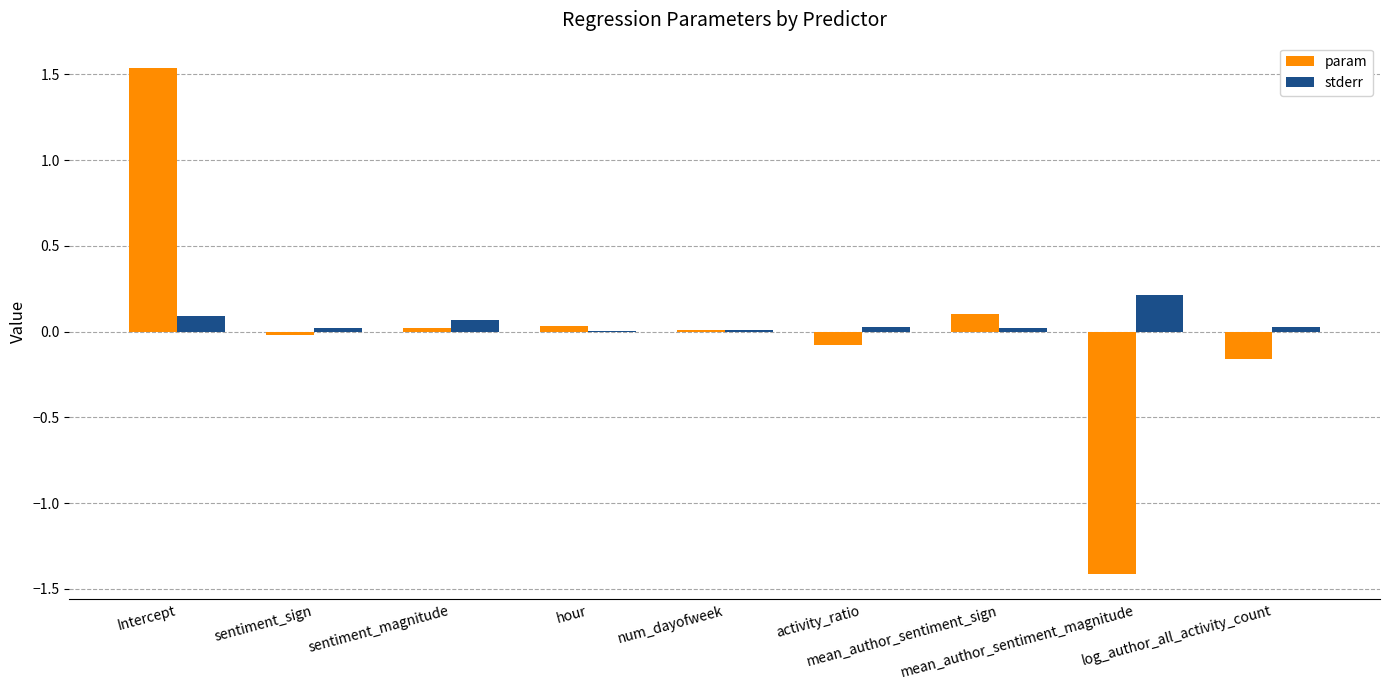

What is the sum of all stderr values?

0.5